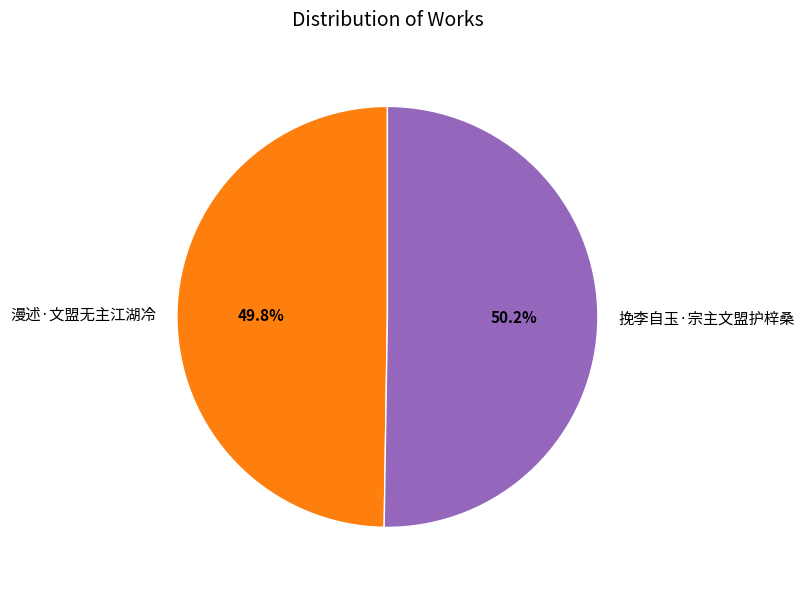

Is there a majority slice in this chart?

Yes